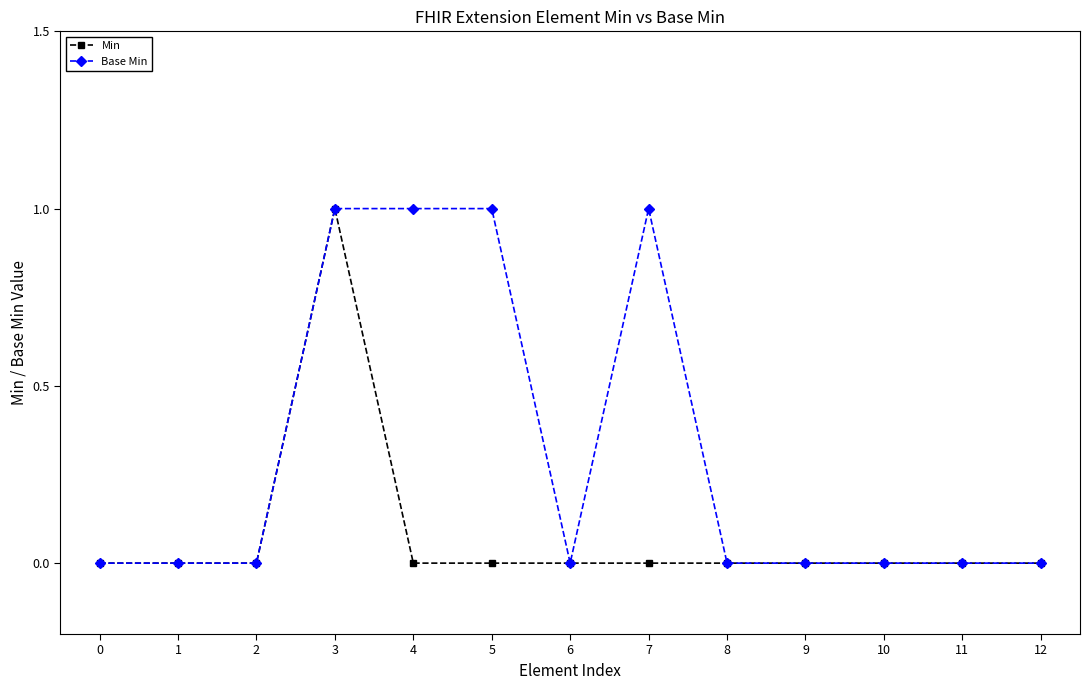

True or false: Min has a value of 0 at 4.

True